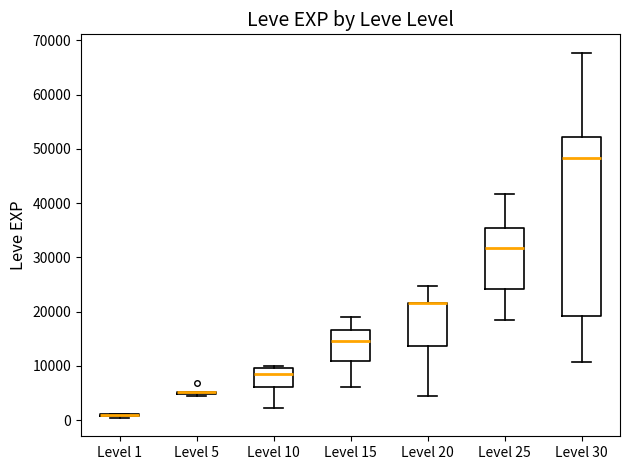

Reading left to right, transcribe this box plot: for each box, give where its median line is, the range the box spans, and where its two whiskers end, as read against the y-axis. The values are not printed on the chart, so give them approximately, as read against the axis.

Level 1: box collapsed to a line at 1000, whiskers 0 to 1000
Level 5: box collapsed to a line at 5000, whiskers 4000 to 5000
Level 10: median 8000, box 6000 to 10000, whiskers 2000 to 10000 (just above the box's upper edge)
Level 15: median 15000, box 11000 to 17000, whiskers 6000 to 19000
Level 20: median 22000 (drawn on the box's upper edge), box 14000 to 22000, whiskers 4000 to 25000
Level 25: median 32000, box 24000 to 35000, whiskers 18000 to 42000
Level 30: median 48000, box 19000 to 52000, whiskers 11000 to 68000